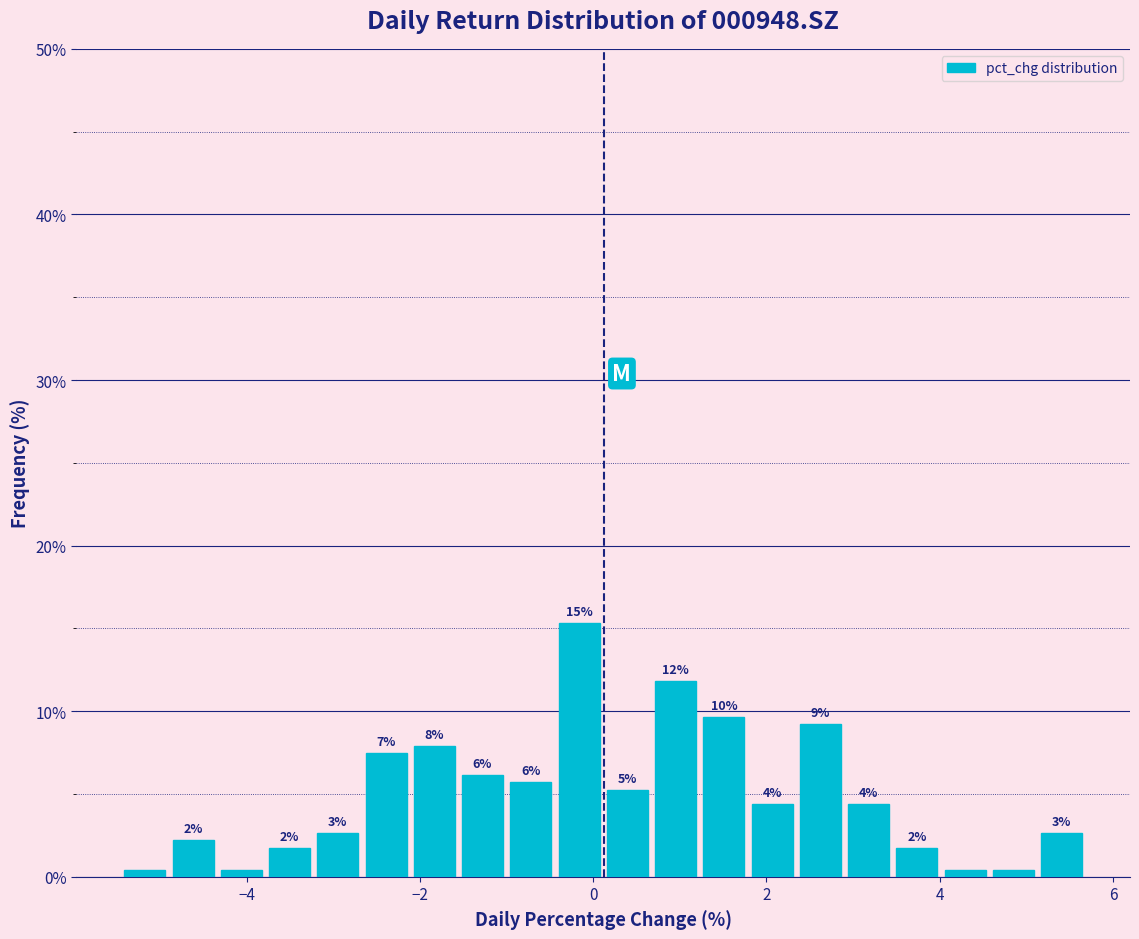

Read against the x-axis, roughly where is the centre of the tallest bar?

-0.2